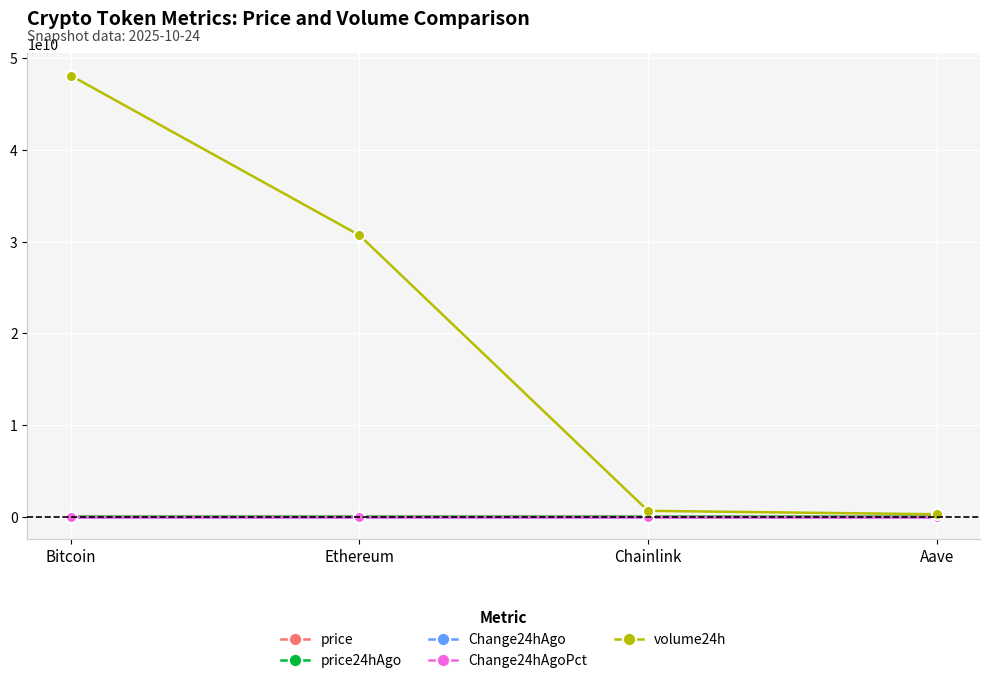

What is the label of the 3rd point from the left?

Chainlink